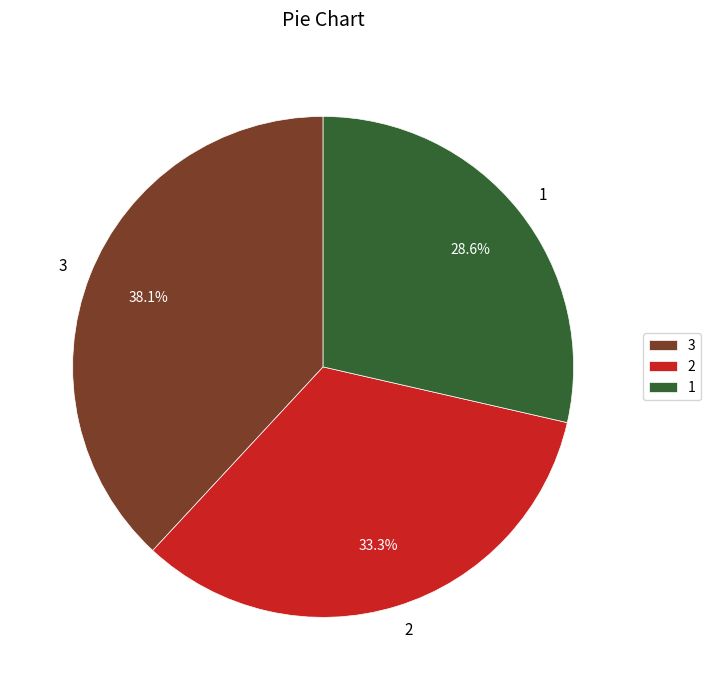

Rank the categories by value from lowest to highest.

1, 2, 3